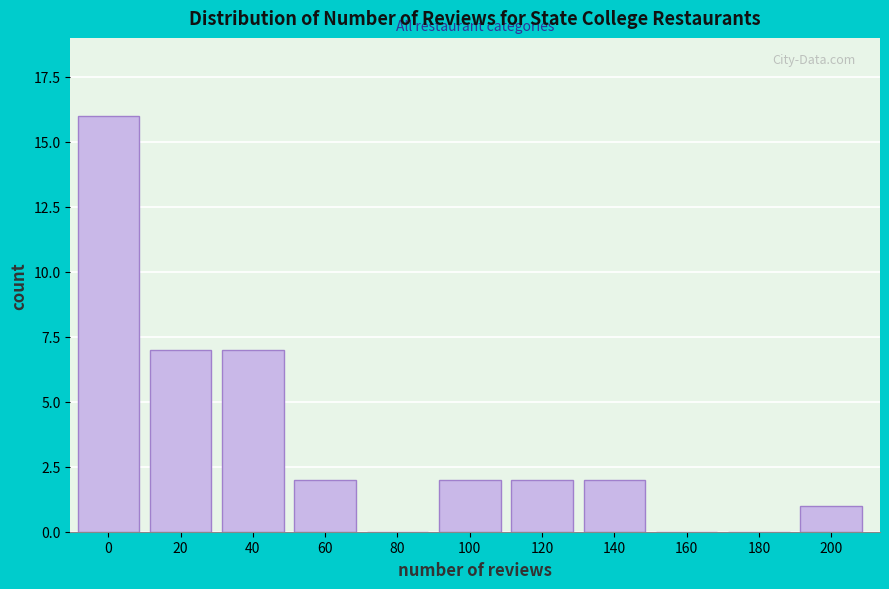

Reading left to right, list all the values displayed in this chart.

0=16	20=7	40=7	60=2	80=0	100=2	120=2	140=2	160=0	180=0	200=1